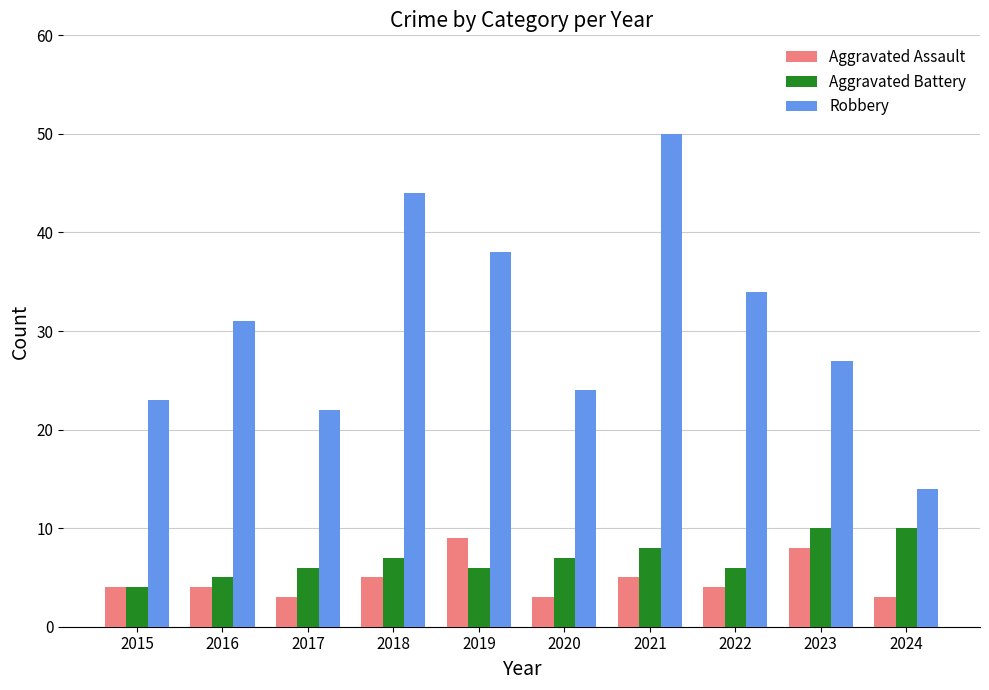

What is the difference between the second highest and second lowest values in the Aggravated Battery series?

5